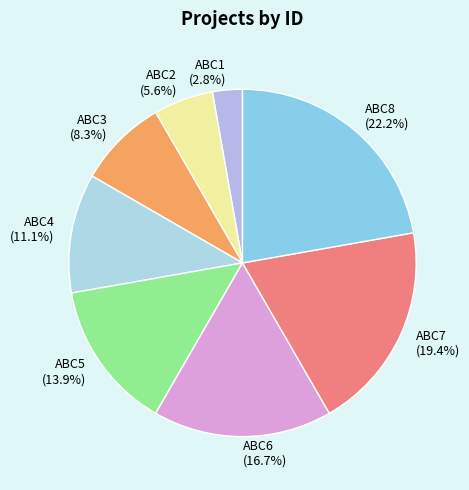

Which has a higher value, ABC8 or ABC3?

ABC8